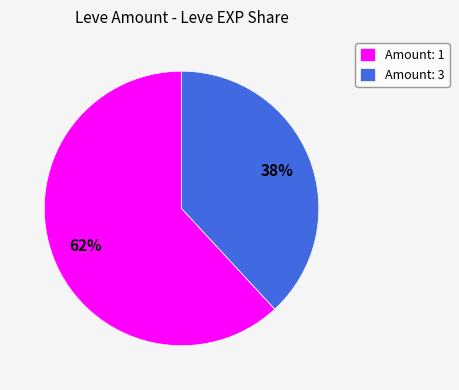

What is the majority slice?

Amount: 1